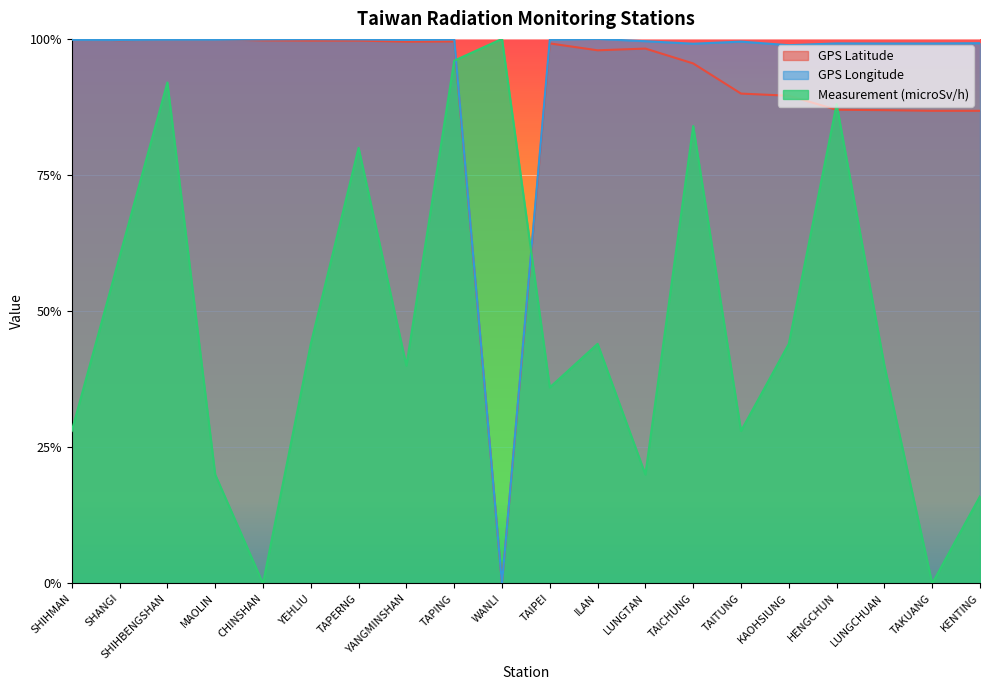

Rank the series at TAPING from lowest to highest value.

Measurement (microSv/h), GPS Latitude, GPS Longitude